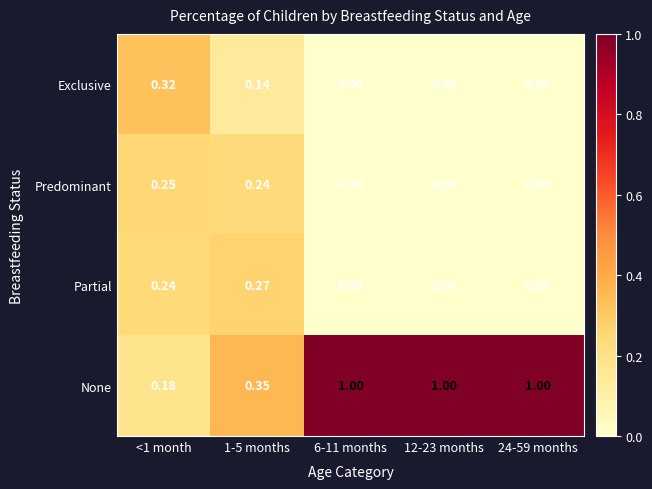

Rank the series by their maximum value, from highest to lowest.

None, Exclusive, Partial, Predominant